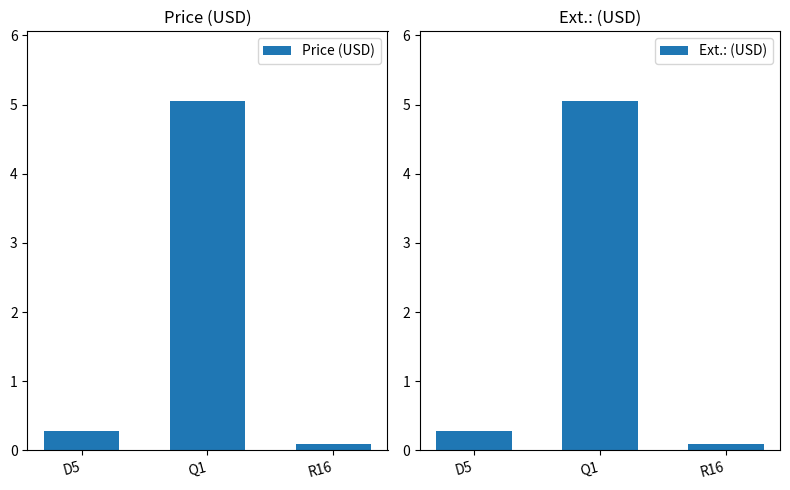

What is the value of the Price (USD) bar at the 1st from the left?

0.3